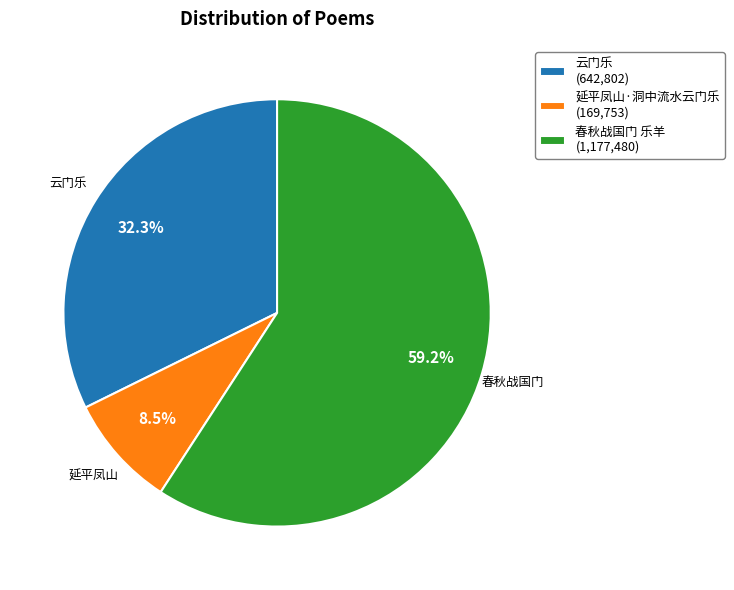

To the nearest percent, what portion does 云门乐 represent?

32%